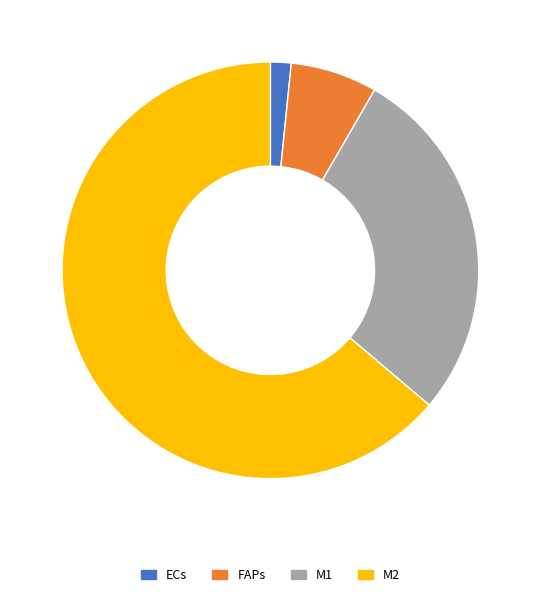

True or false: FAPs accounts for 7% of the total.

True